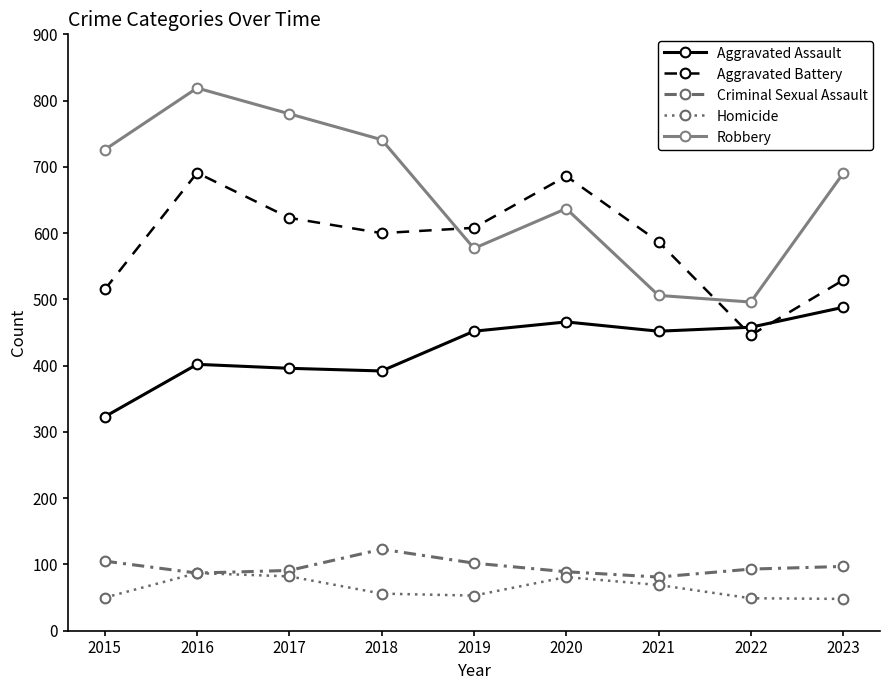

Reading right to left, what are all the values shown in this chart?

Aggravated Assault: 488	458	452	466	452	392	396	402	323
Aggravated Battery: 529	446	587	686	608	600	623	691	515
Criminal Sexual Assault: 97	93	81	89	102	123	91	87	105
Homicide: 48	49	69	81	53	56	82	87	50
Robbery: 690	496	506	637	577	741	780	819	726